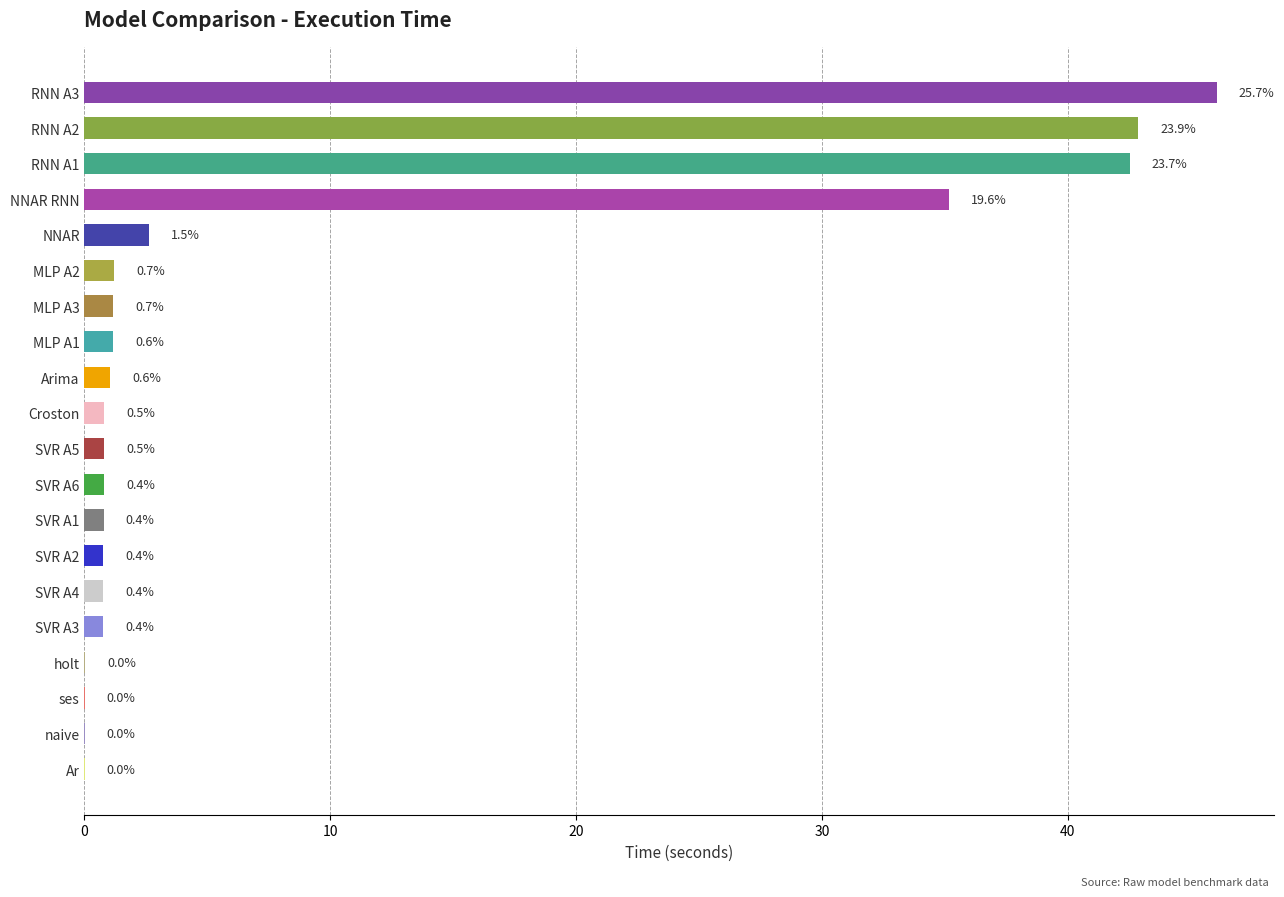

Are the bars horizontal?

Yes